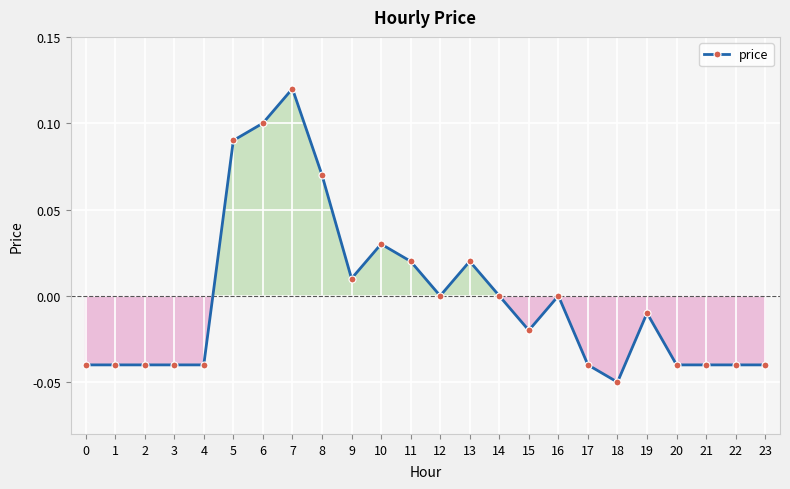

What is the difference between the maximum and minimum values?

0.2